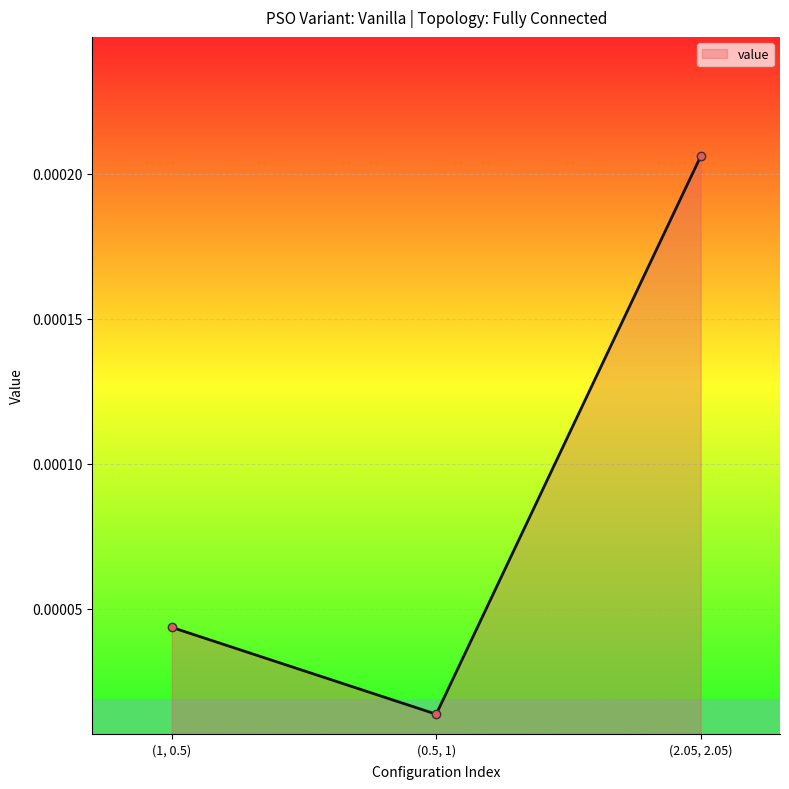

Between (0.5, 1) and (1, 0.5), which is larger?

(1, 0.5)